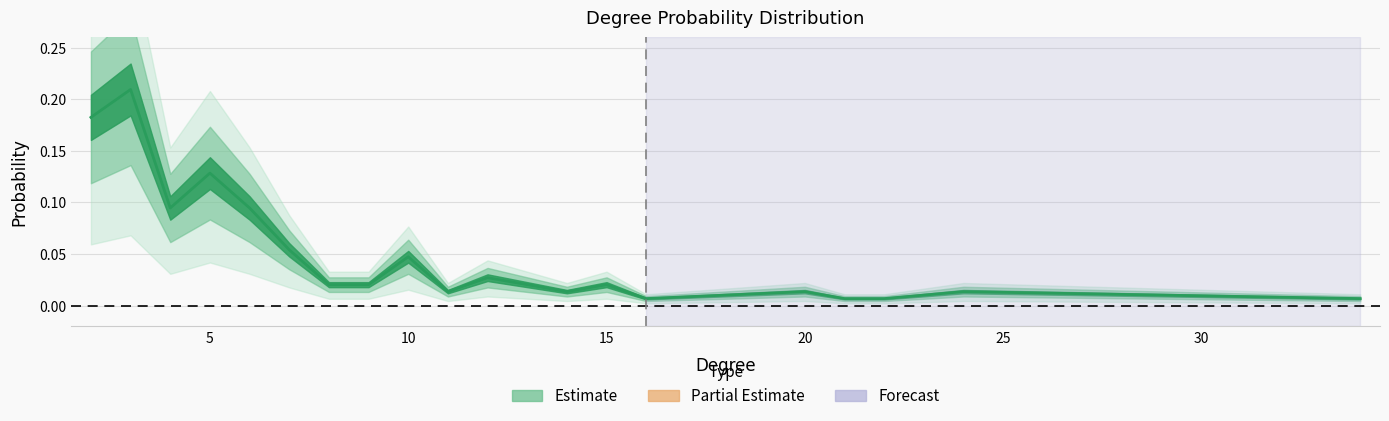

True or false: the data shows 0.0 at 6.

False